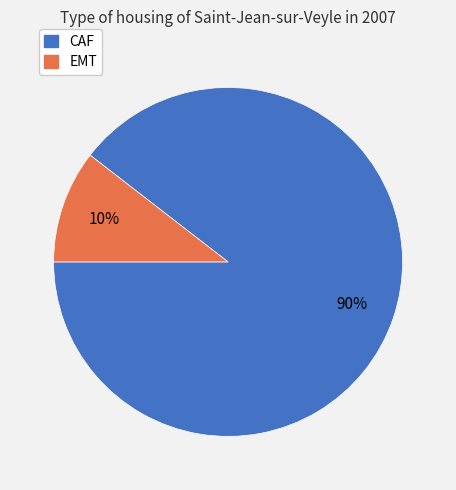

Which category has the smallest portion of the pie?

EMT